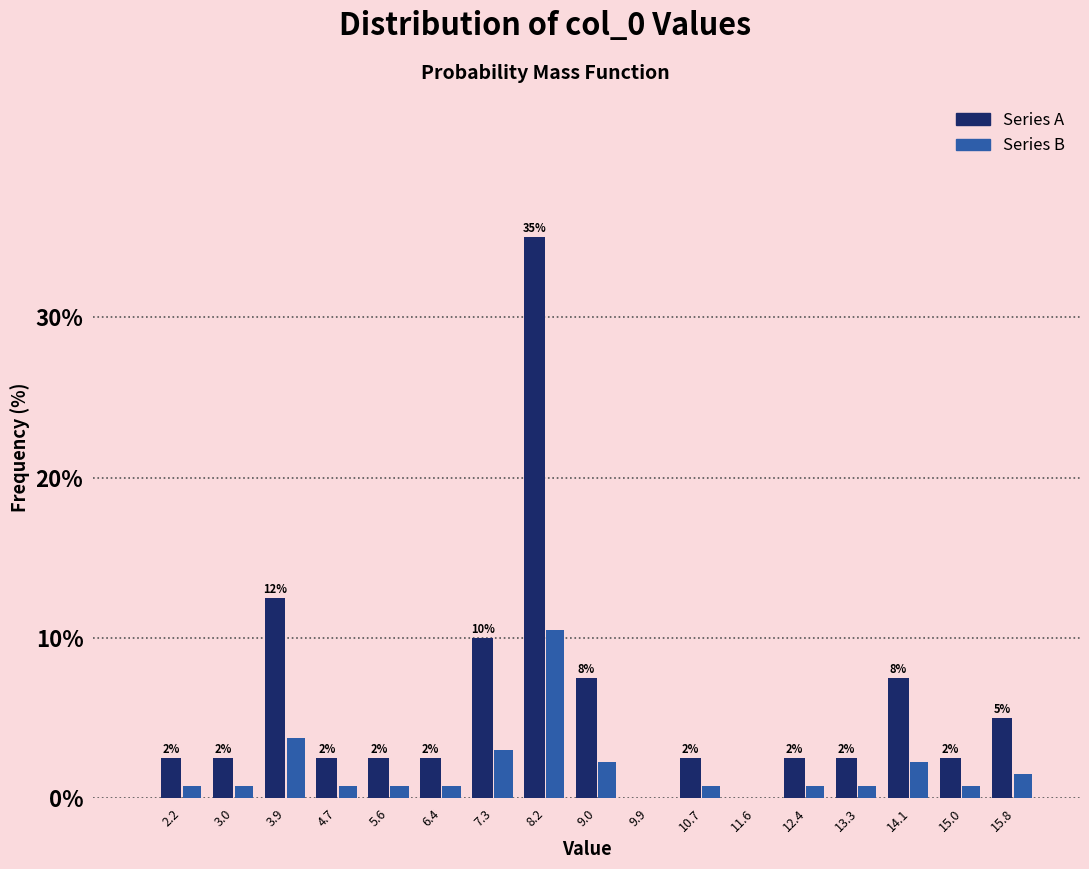

Is it true that Series B equals 0.8 at 15.0?

True